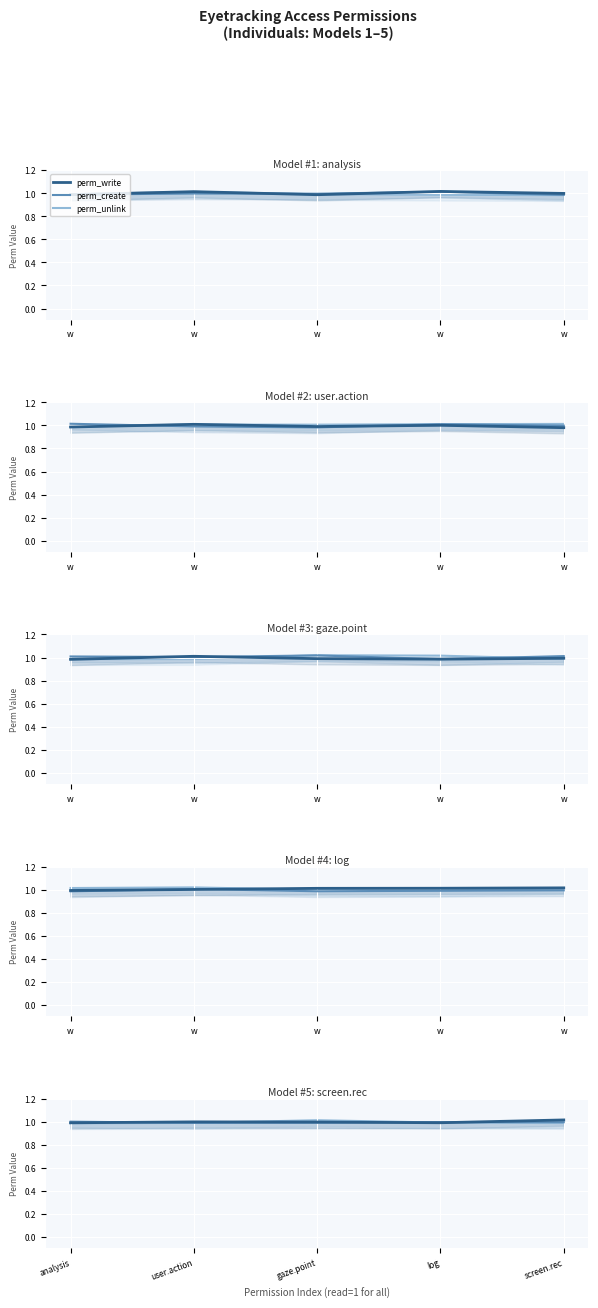

What are all the series names shown in the legend?

perm_write, perm_create, perm_unlink